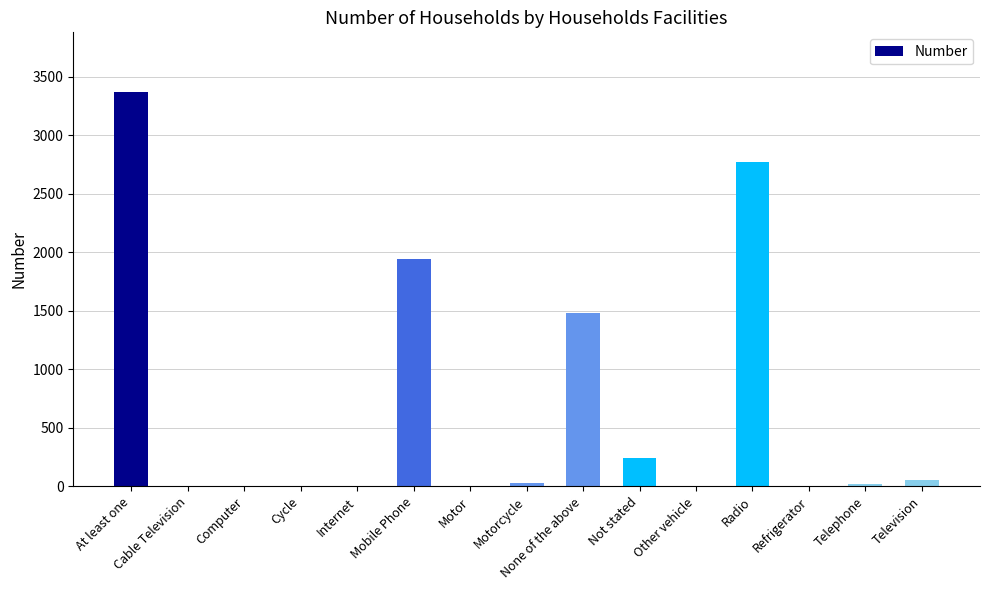

What is the maximum value shown in the chart?

3374